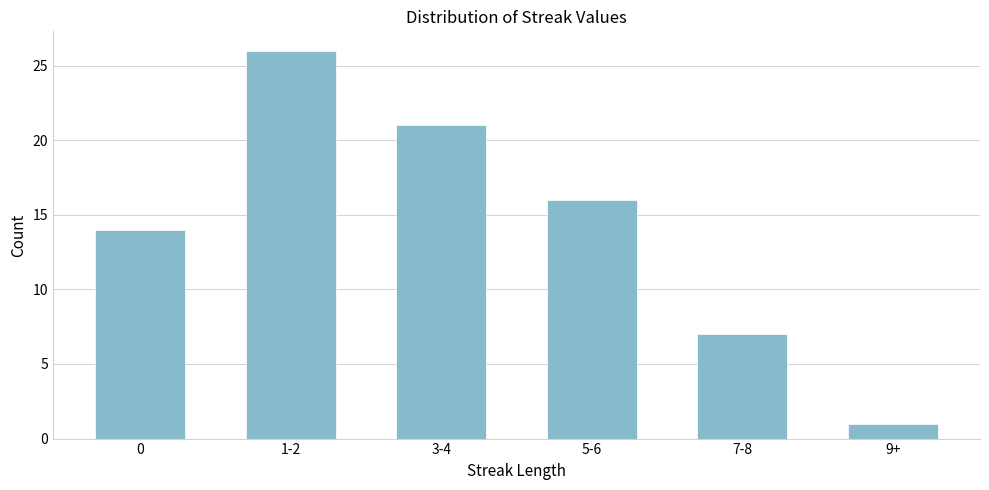

Reading left to right, extract all data points from this chart.

0=14	1-2=26	3-4=21	5-6=16	7-8=7	9+=1